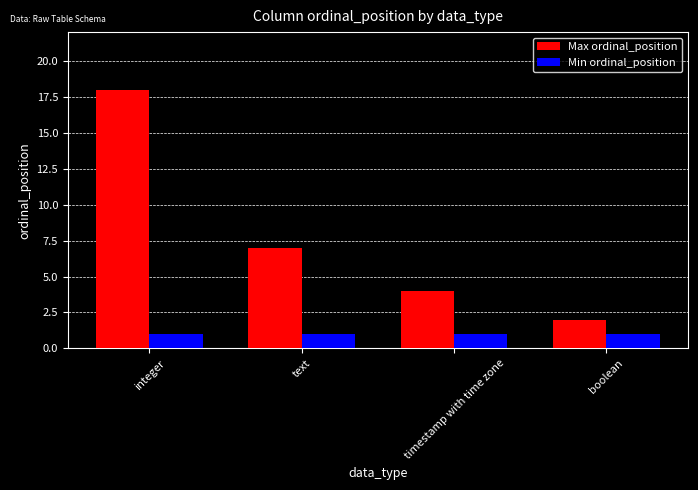

What is the total value across all series at text?

8